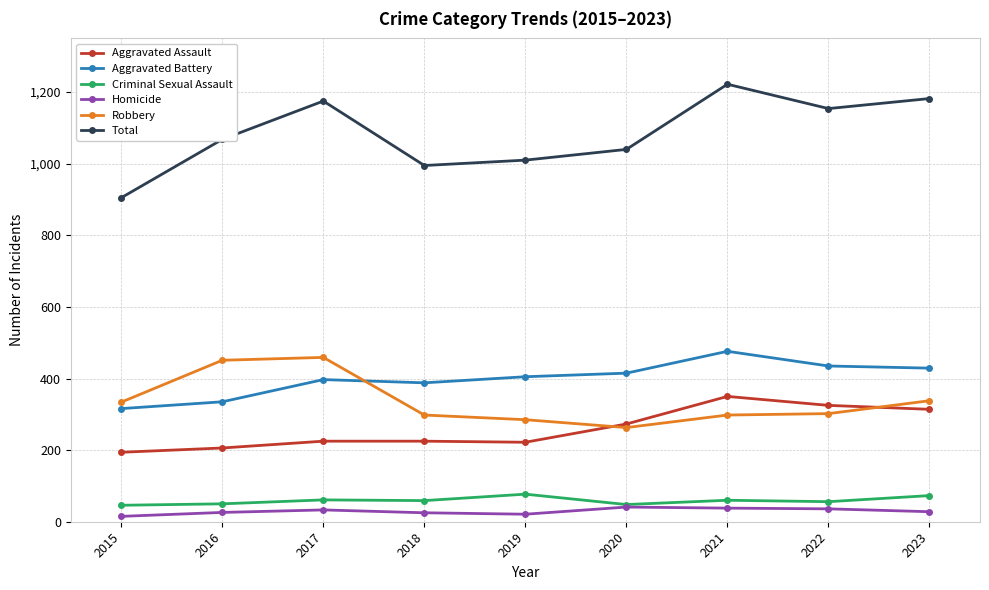

How many series are shown in this chart?

6